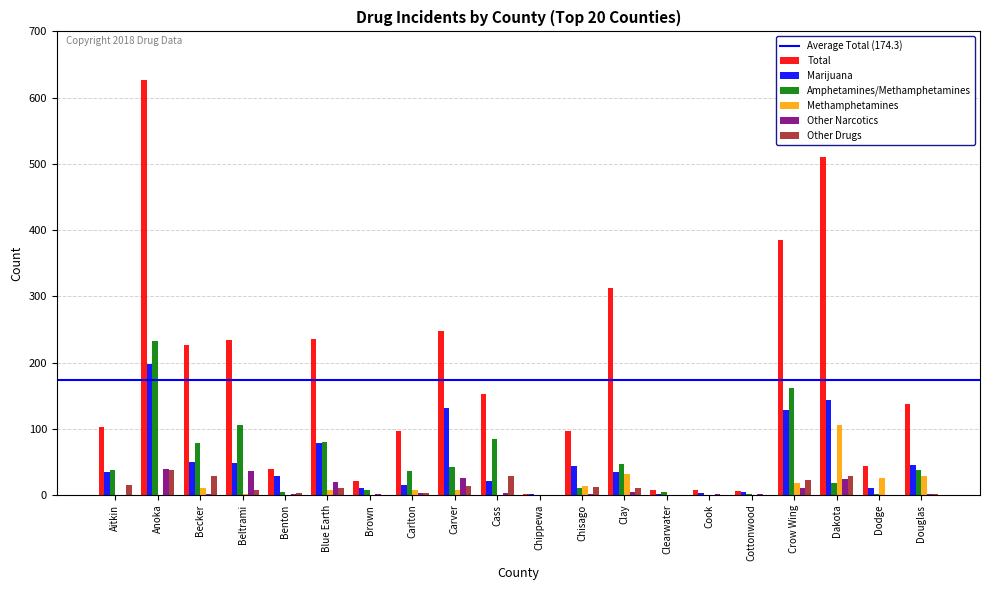

Which label corresponds to the largest value in the chart?

Anoka